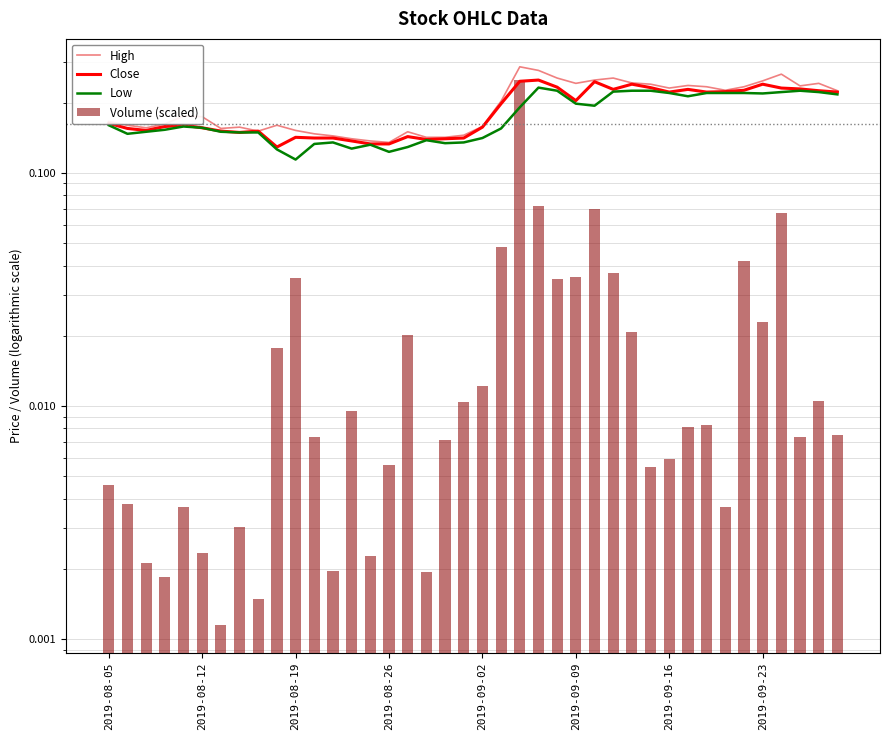

At 2019-08-26, list the series in order from largest to smallest.

High, Close, Low, Volume (scaled)